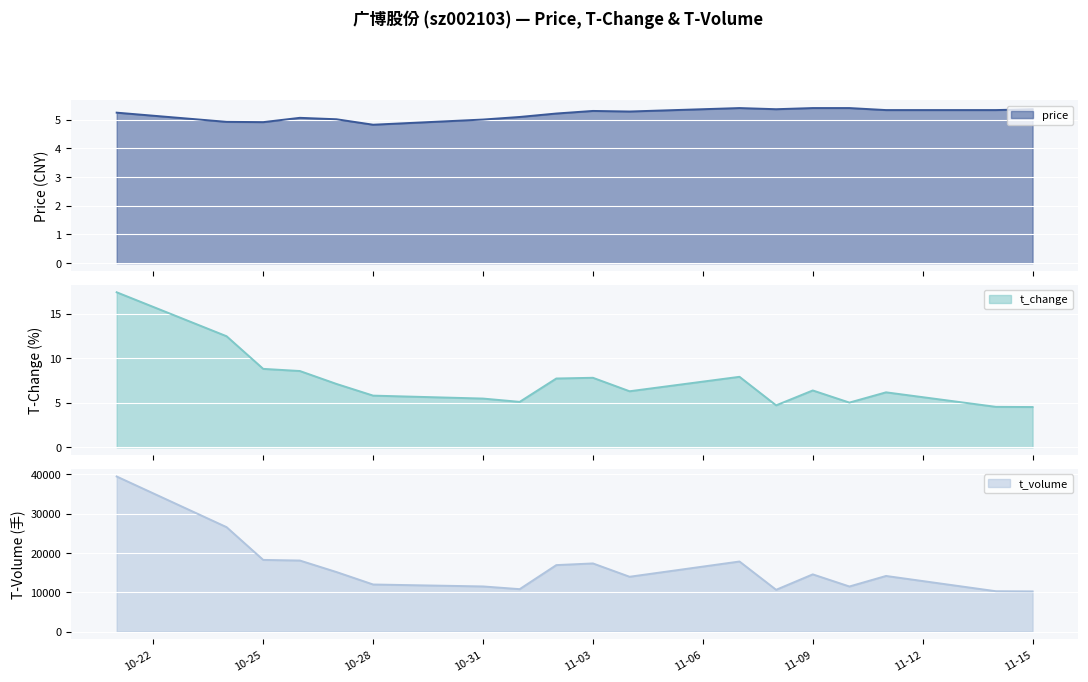

In t_volume, how many points are lower than both neighbors (excluding endpoints)?

4